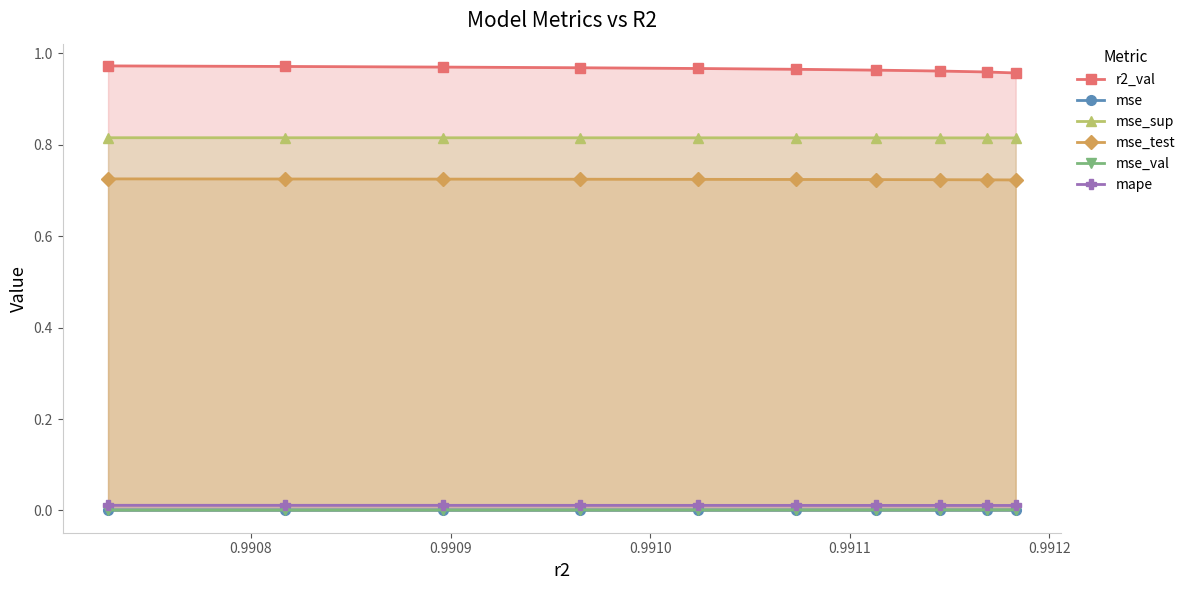

List the series in order of their peak value, highest first.

r2_val, mse_sup, mse_test, mape, mse_val, mse